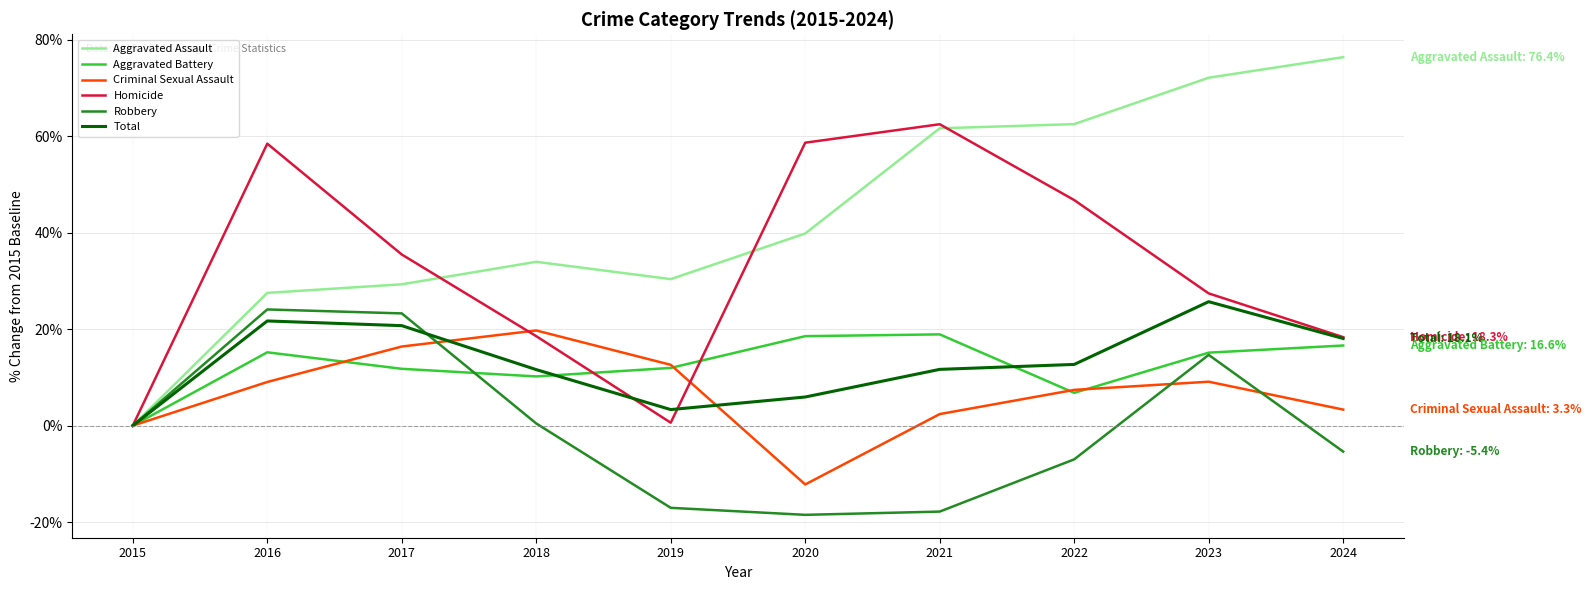

At 2020, list the series in order from largest to smallest.

Homicide, Aggravated Assault, Aggravated Battery, Total, Criminal Sexual Assault, Robbery